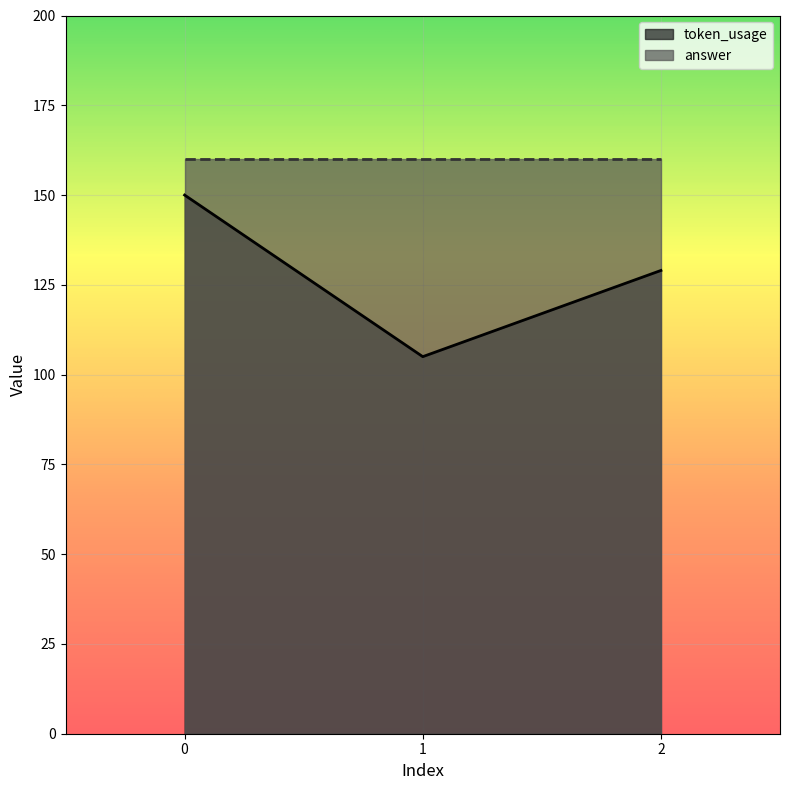

How many data points are less than 129?

1